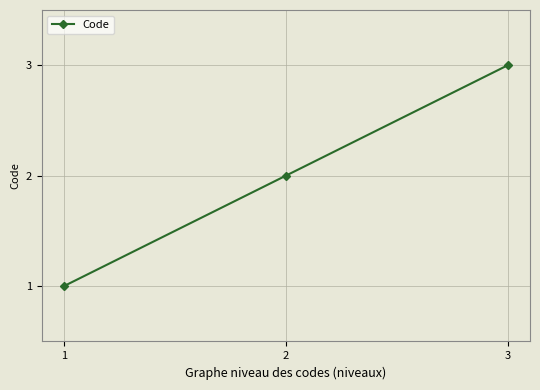

What is the greatest value displayed?

3